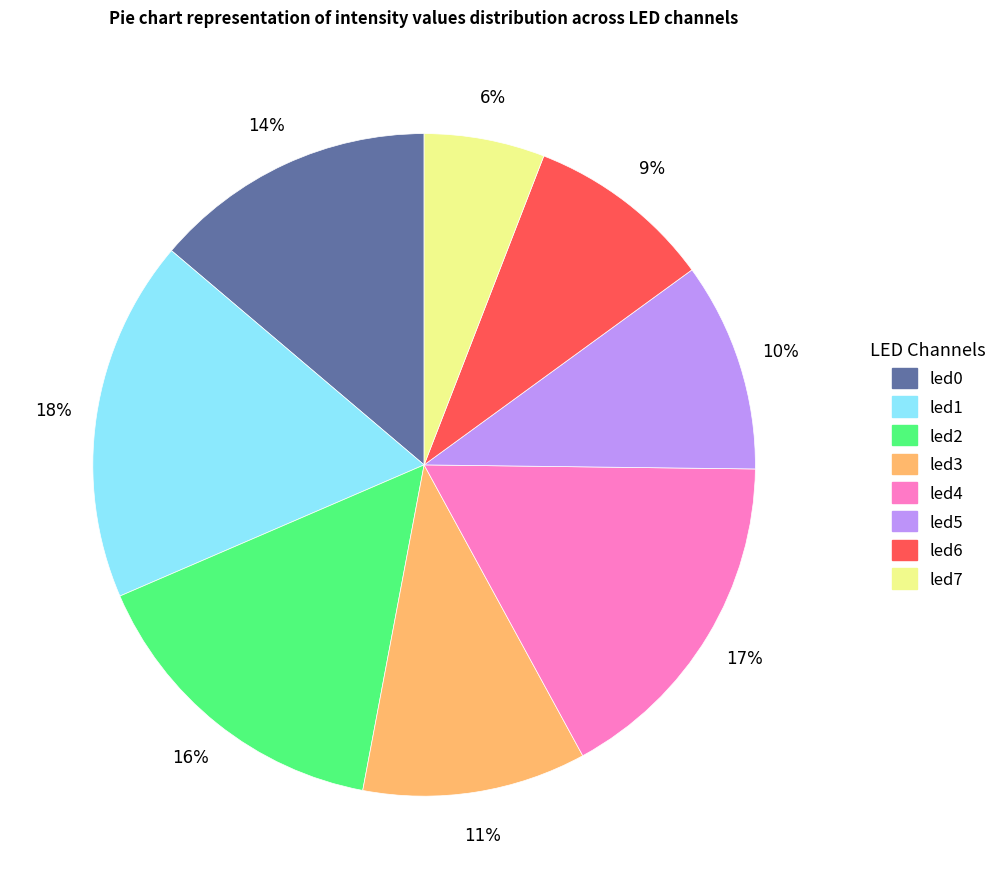

Which slice is the smallest?

led7